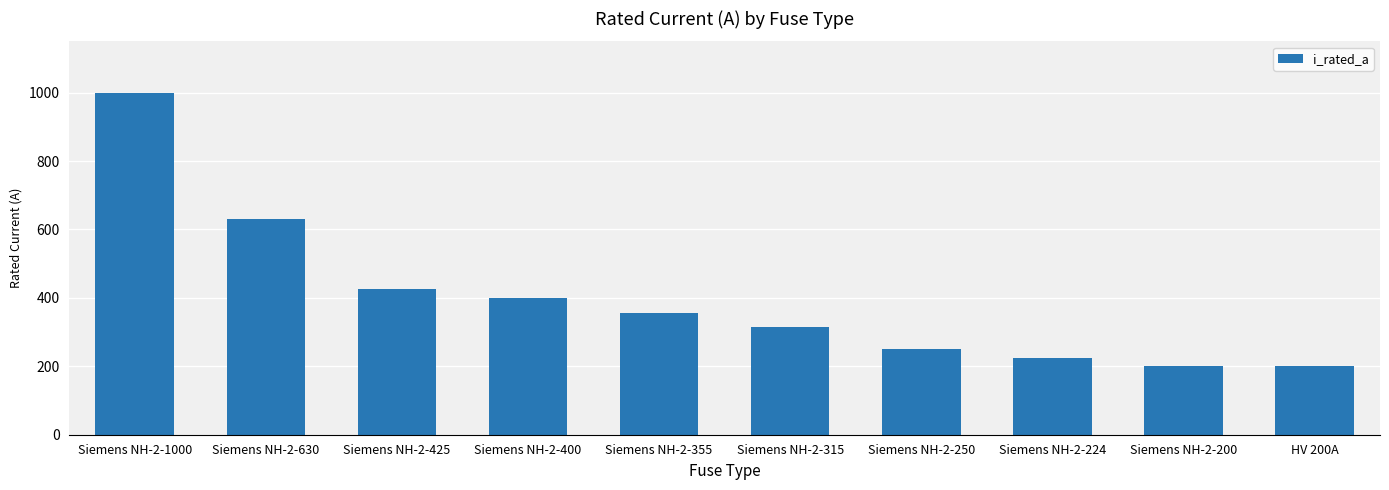

The value at Siemens NH-2-315 is 463. True or false?

False